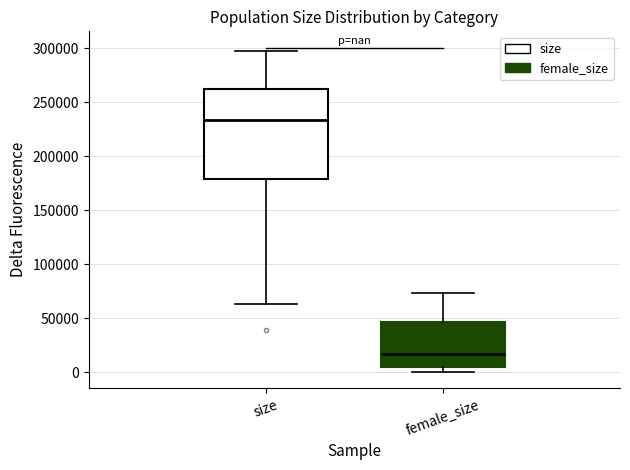

Where is the upper edge of the box for female_size on the y-axis? The values are not printed on the chart, so give them approximately, as read against the axis.

45000